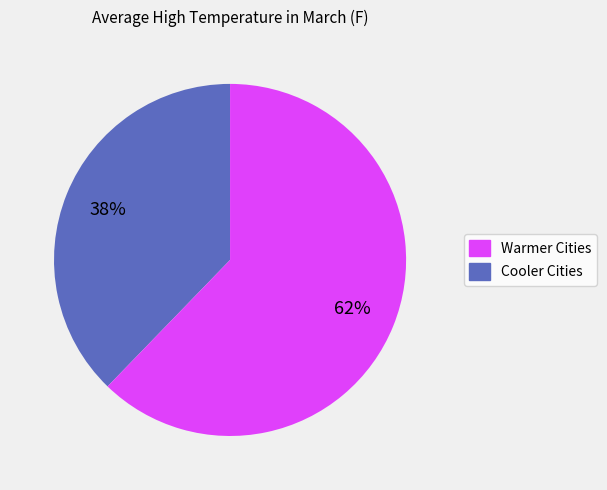

To the nearest percent, what is the average slice percentage?

50%